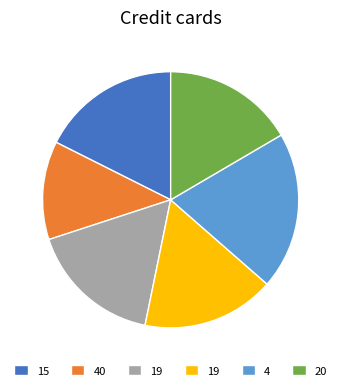

Is there any slice that represents more than half of the pie?

No